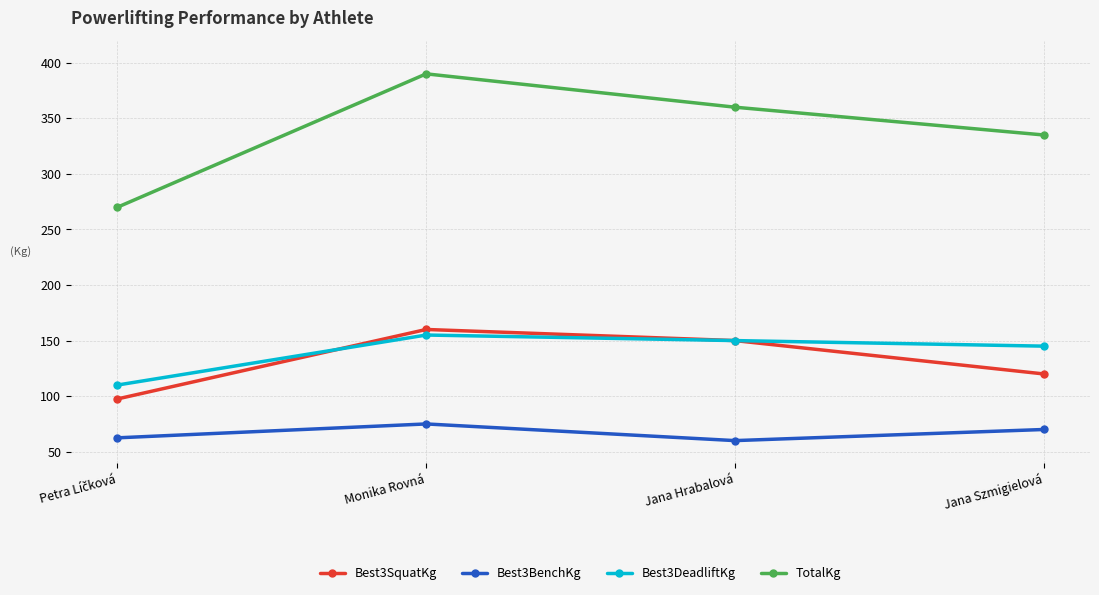

What is the value of the TotalKg point at the 4th from the left?

335.0